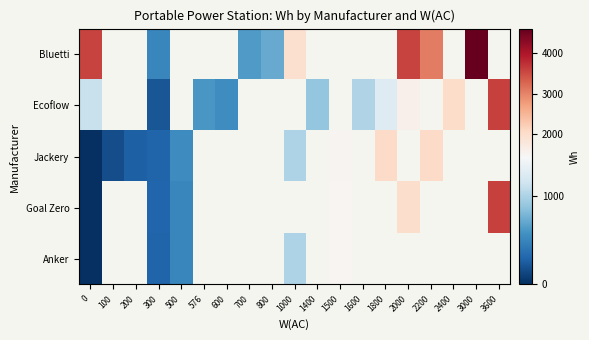

Count the number of categories in the chart.

19